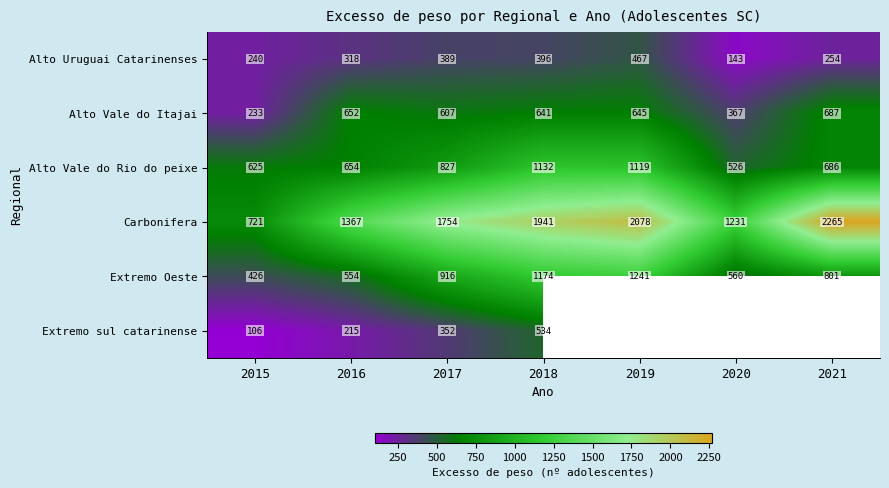

At 2015, list the series in order from smallest to largest.

Extremo sul catarinense, Alto Vale do Itajai, Alto Uruguai Catarinenses, Extremo Oeste, Alto Vale do Rio do peixe, Carbonifera